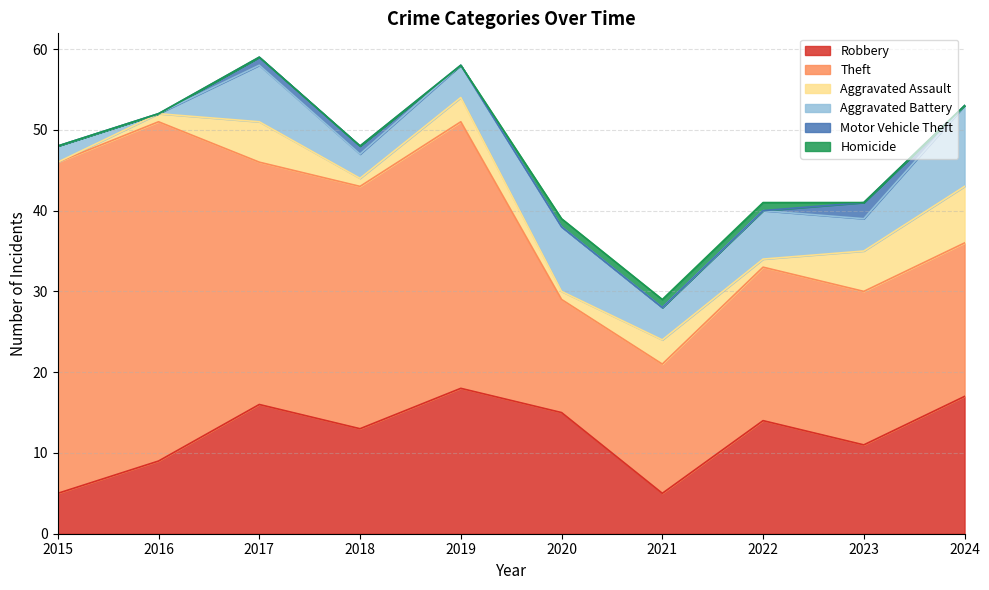

What is the average value of the Theft series?

26